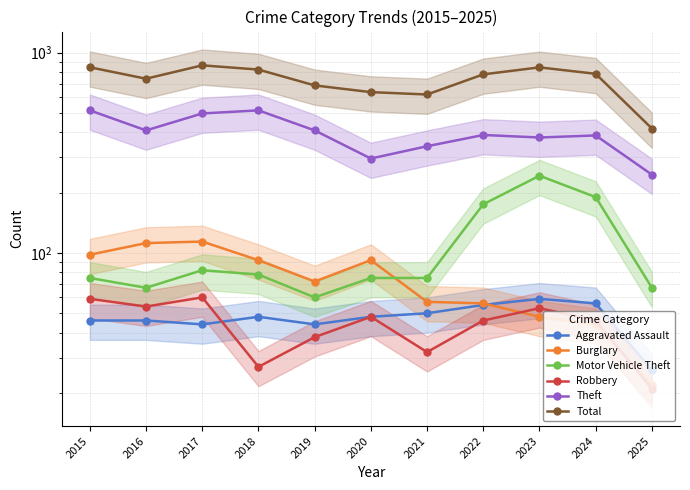

Where is the first local maximum for Motor Vehicle Theft?

2017